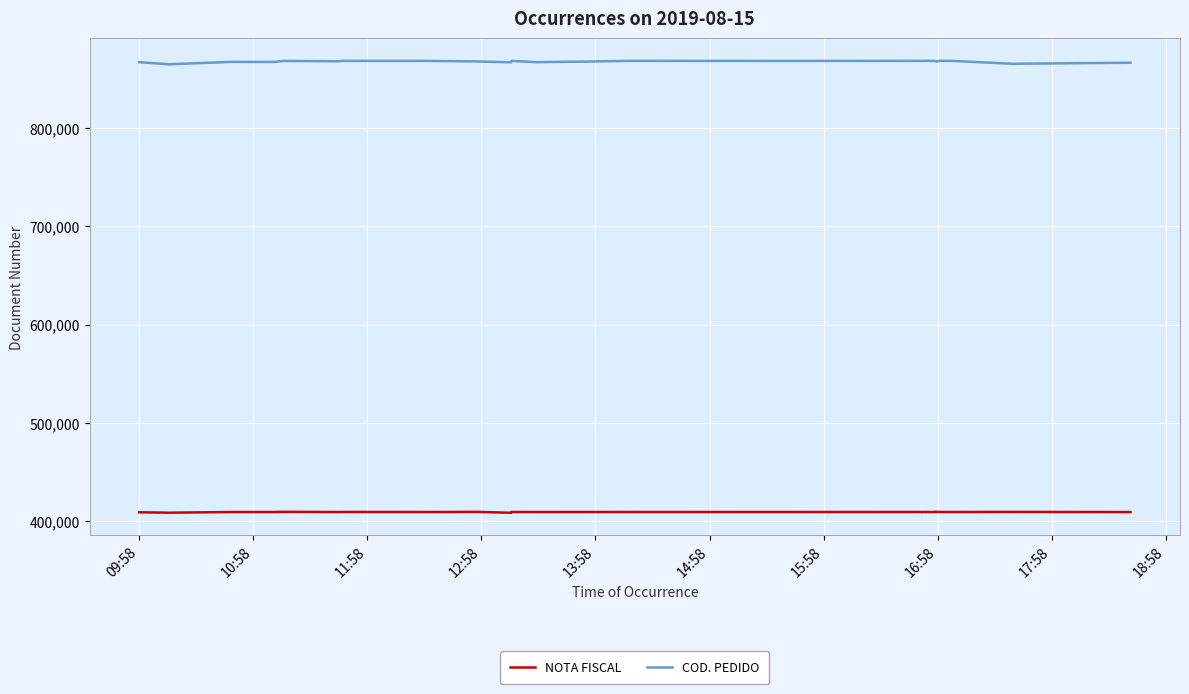

List the series in order of their overall mean, highest first.

COD. PEDIDO, NOTA FISCAL